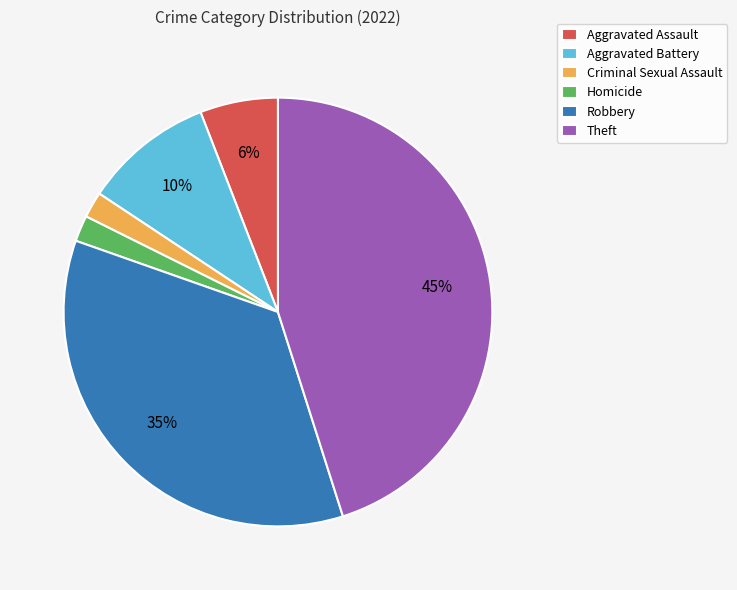

To the nearest percent, what portion does Homicide represent?

2%